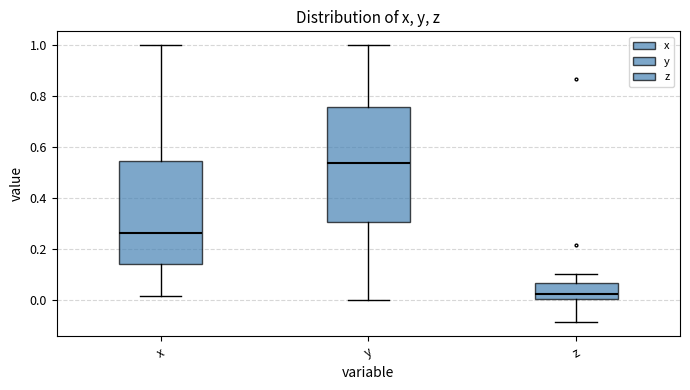

Reading left to right, transcribe this box plot: for each box, give where its median line is, the range the box spans, and where its two whiskers end, as read against the y-axis. The values are not printed on the chart, so give them approximately, as read against the axis.

x: median 0.26, box 0.14 to 0.54, whiskers 0.02 to 1.00
y: median 0.54, box 0.30 to 0.76, whiskers 0.00 to 1.00
z: median 0.02, box 0.00 to 0.06, whiskers -0.08 to 0.10